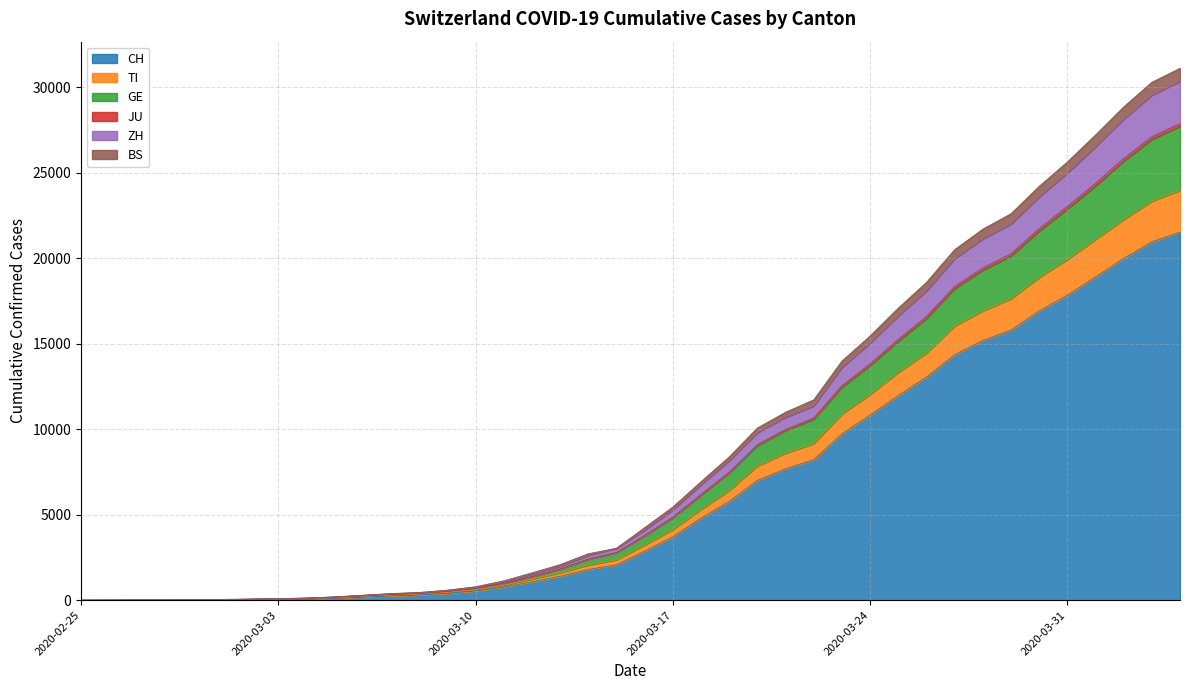

True or false: TI and CH intersect in this chart.

False